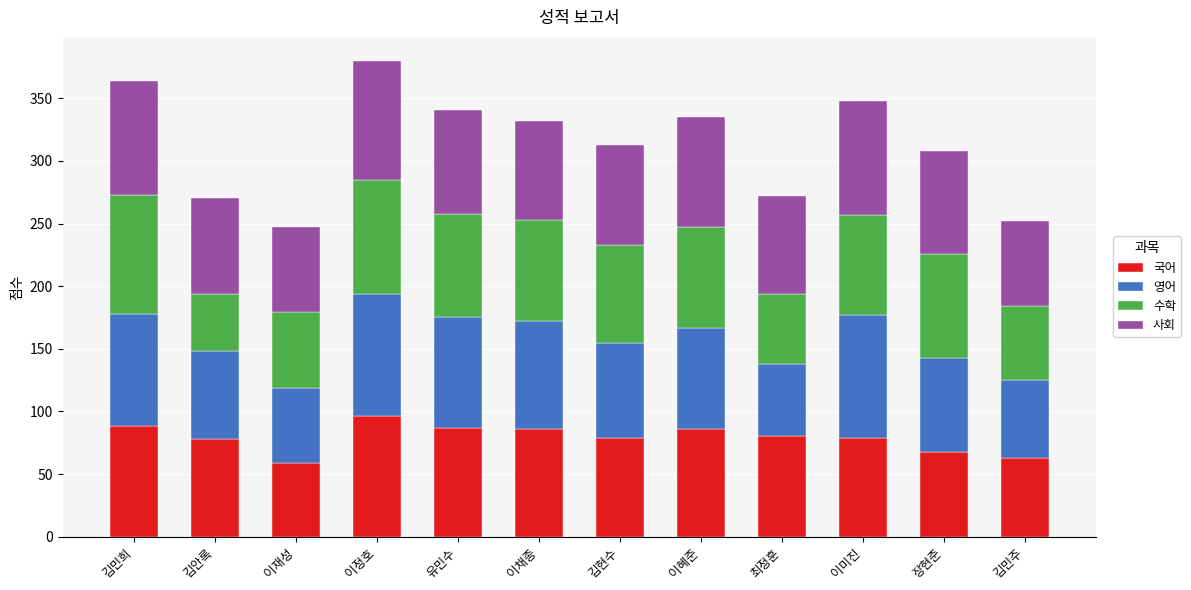

What is the minimum value for 국어?

59